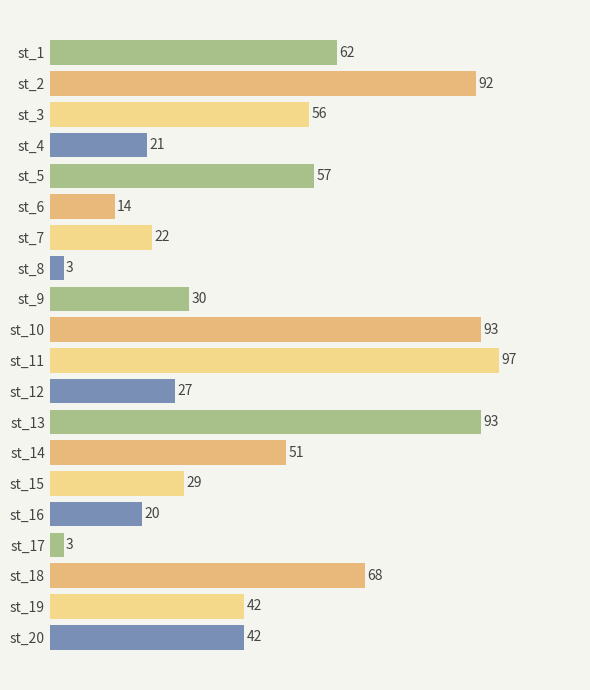

What is the ratio of the value at st_3 to the value at st_4?

2.7